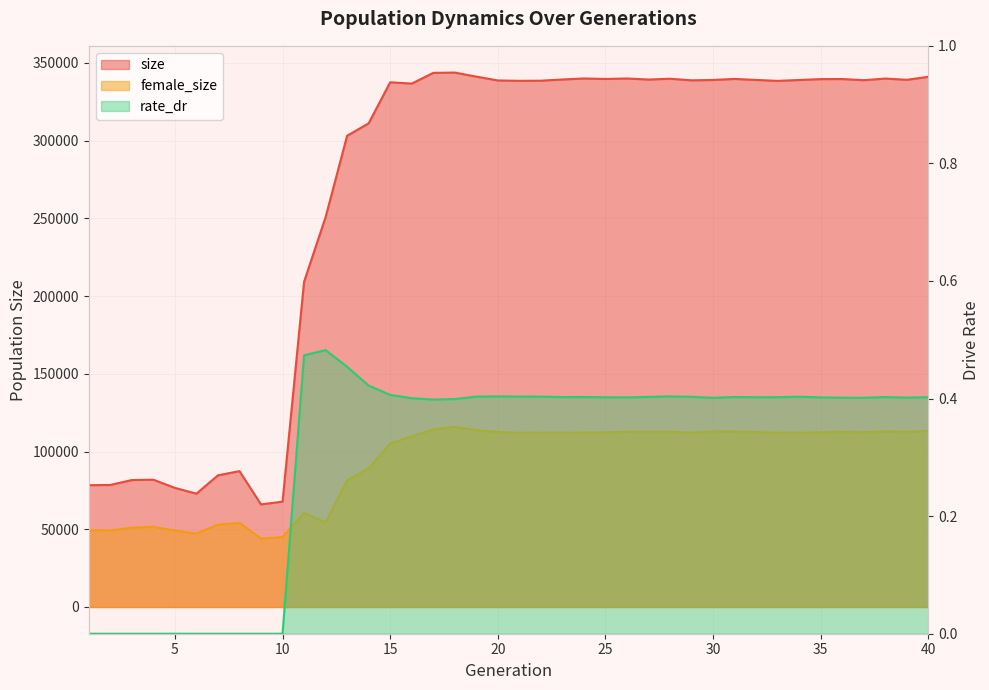

The value of size at 27 is 339205.0. True or false?

True